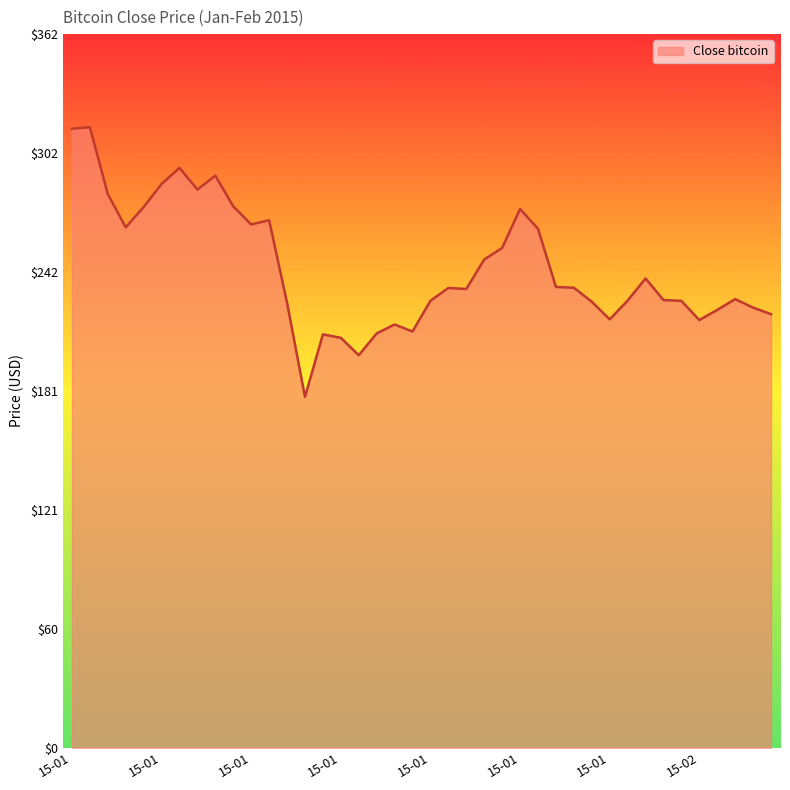

What is the difference between the maximum and minimum values?

136.9